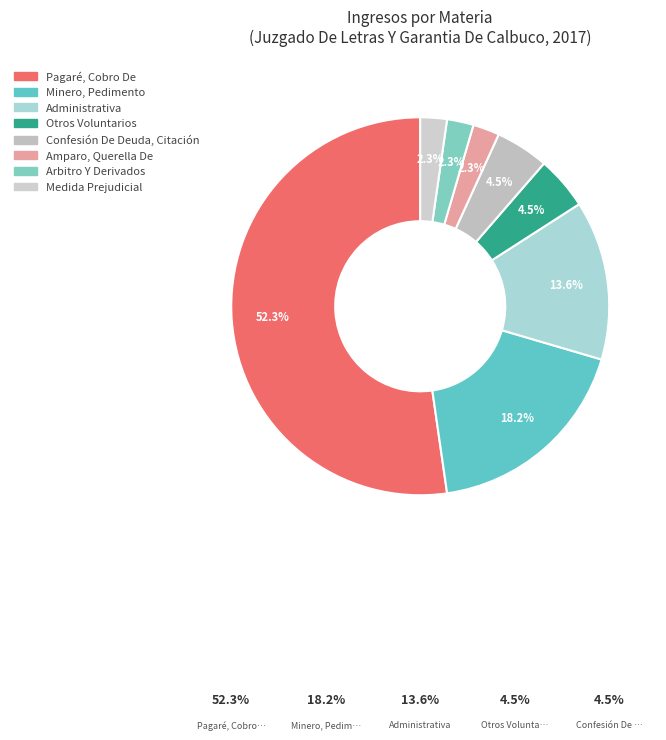

Is it true that Medida Prejudicial is 2% of the pie?

True